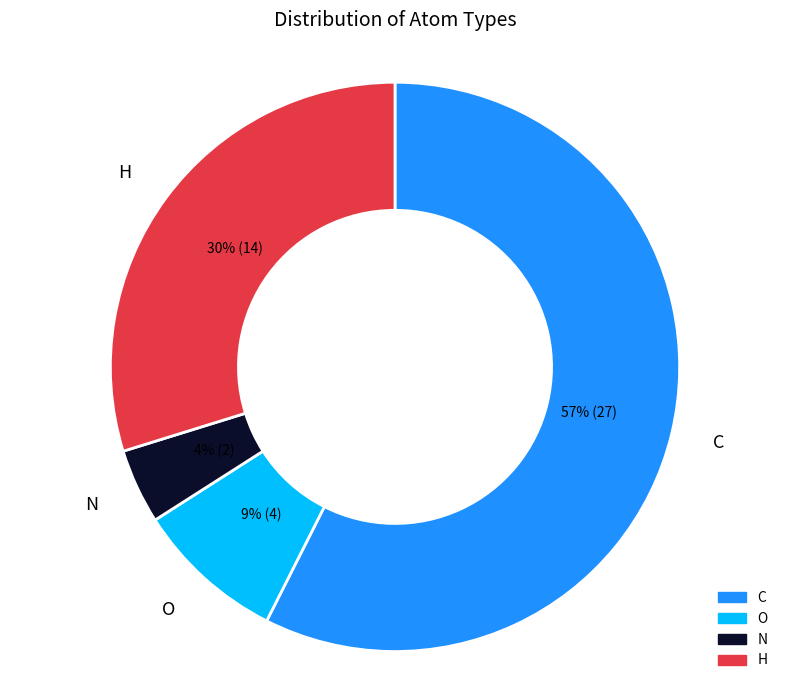

Rank the categories by value from highest to lowest.

C, H, O, N